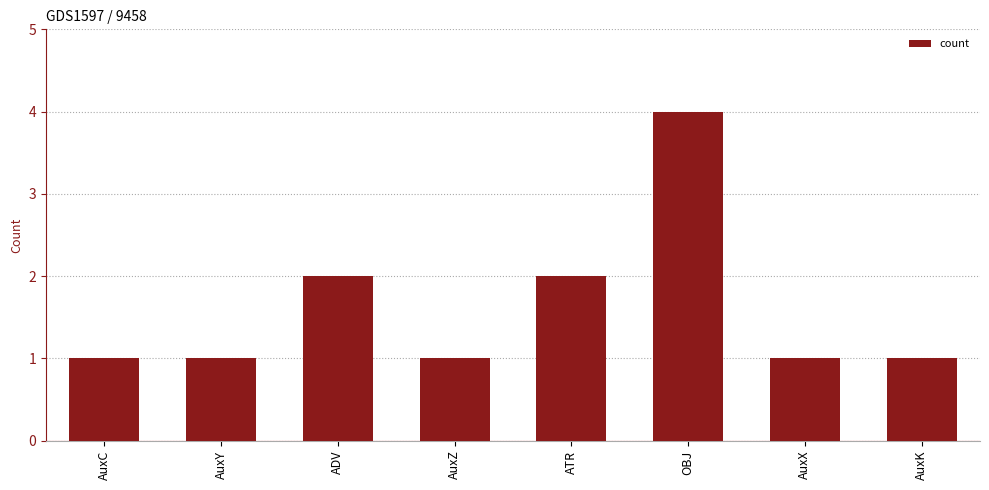

What is the label of the 7th bar from the left?

AuxX